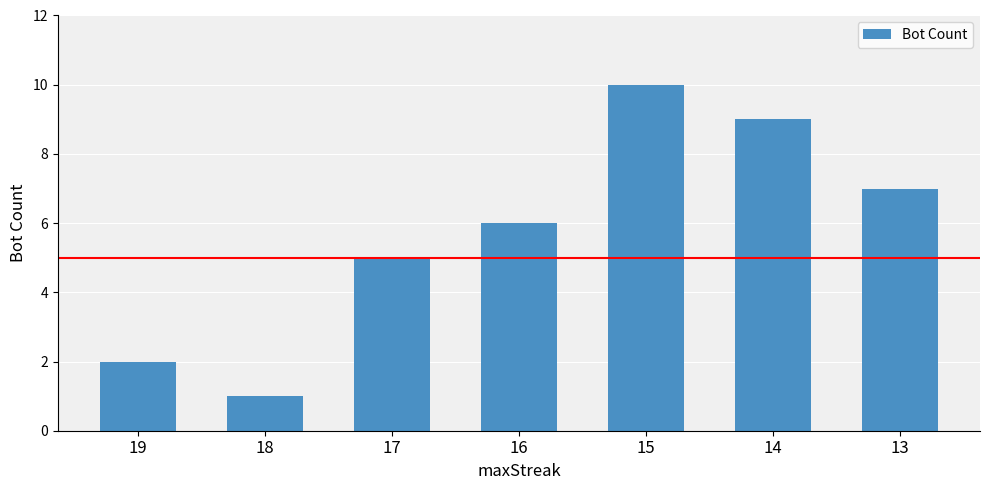

What is the greatest value displayed?

10